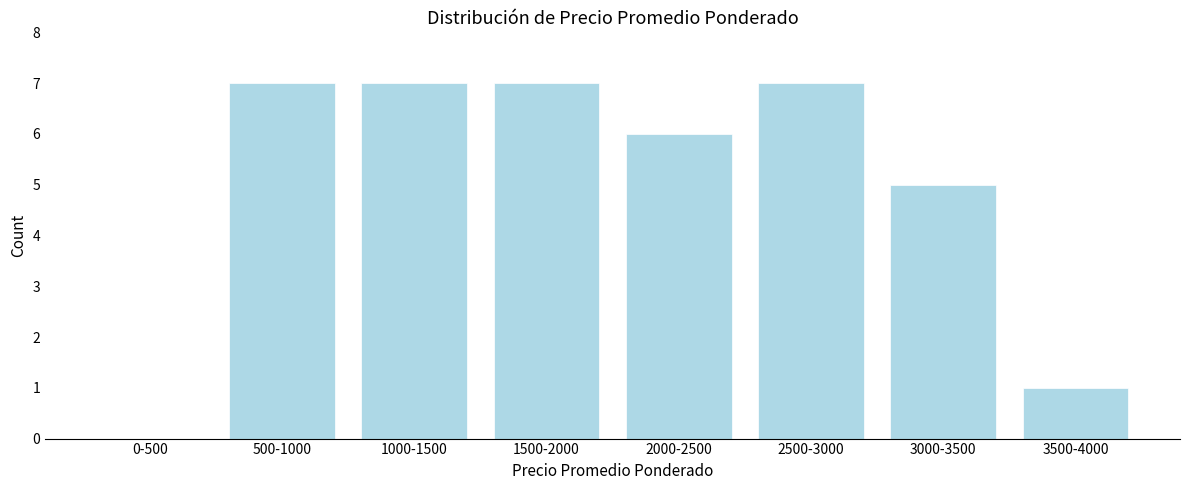

Reading left to right, what are all the values shown in this chart?

0-500=0	500-1000=7	1000-1500=7	1500-2000=7	2000-2500=6	2500-3000=7	3000-3500=5	3500-4000=1